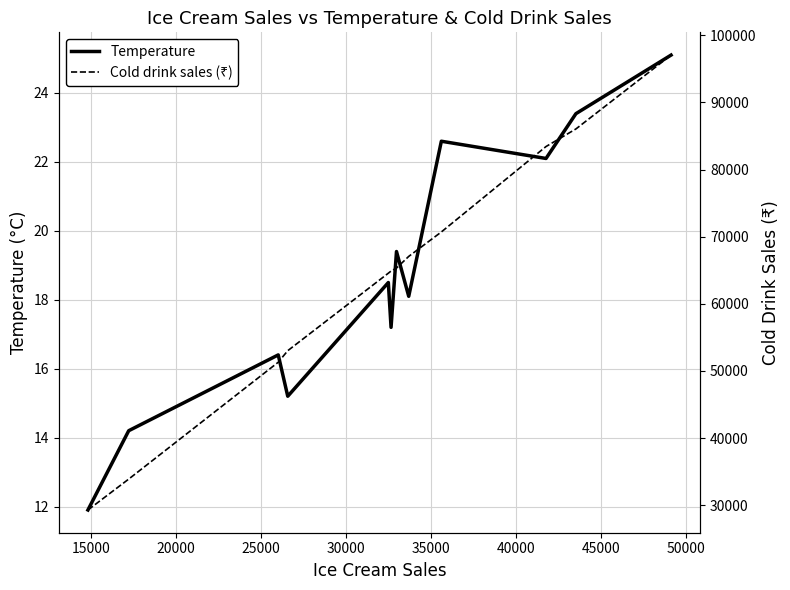

Rank the series by their maximum value, from lowest to highest.

Temperature, Cold drink sales (₹)